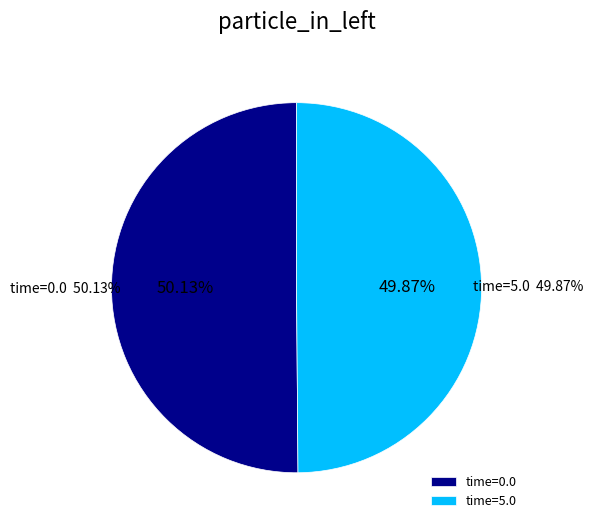

What is the total percentage of 5.0 and 0.0?

100.0%